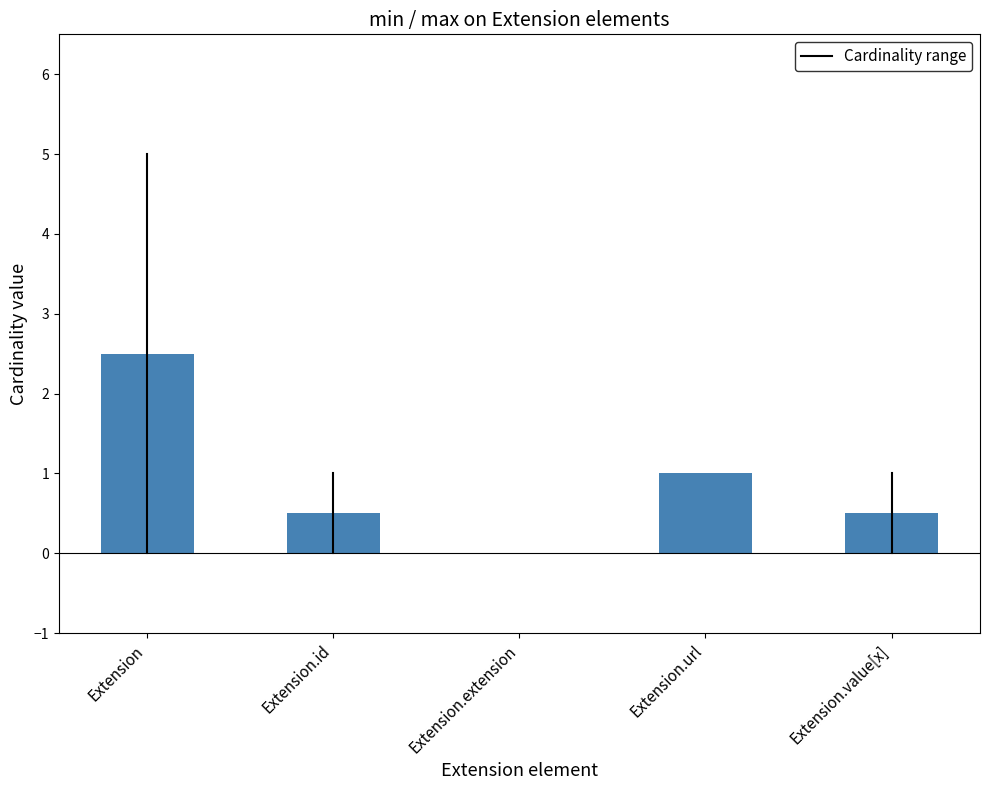

The value at Extension.id is 0.1. True or false?

False